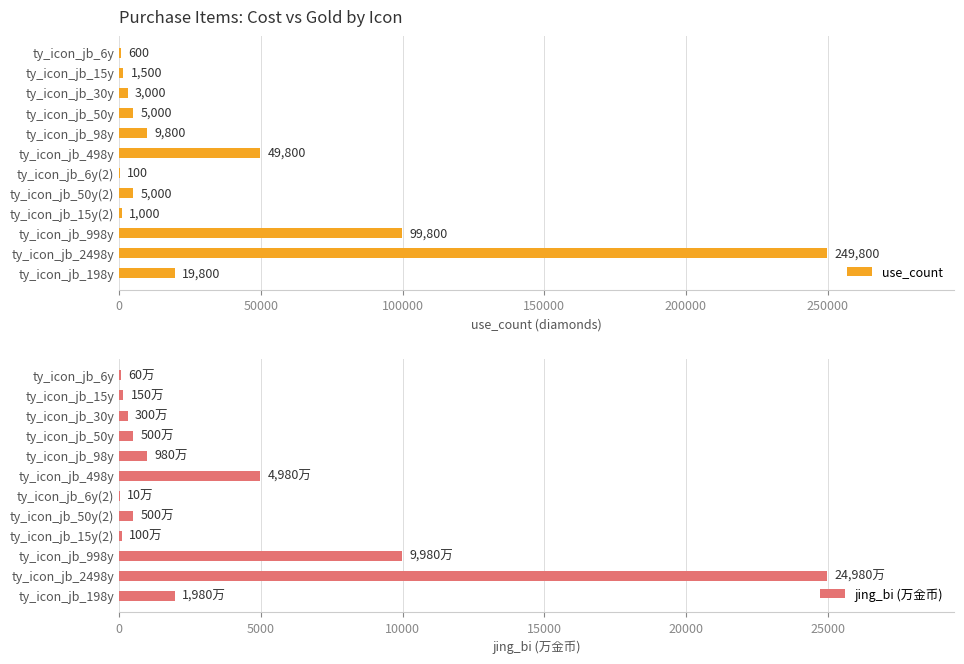

Which category has the highest value in the use_count series?

ty_icon_jb_2498y